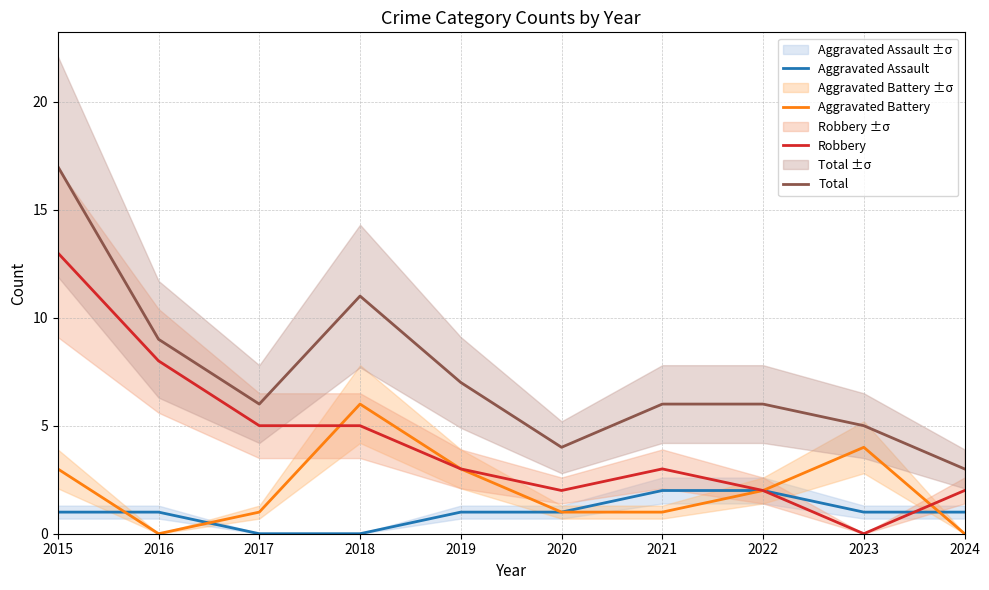

Rank the series by their maximum value, from lowest to highest.

Aggravated Assault, Aggravated Battery, Robbery, Total